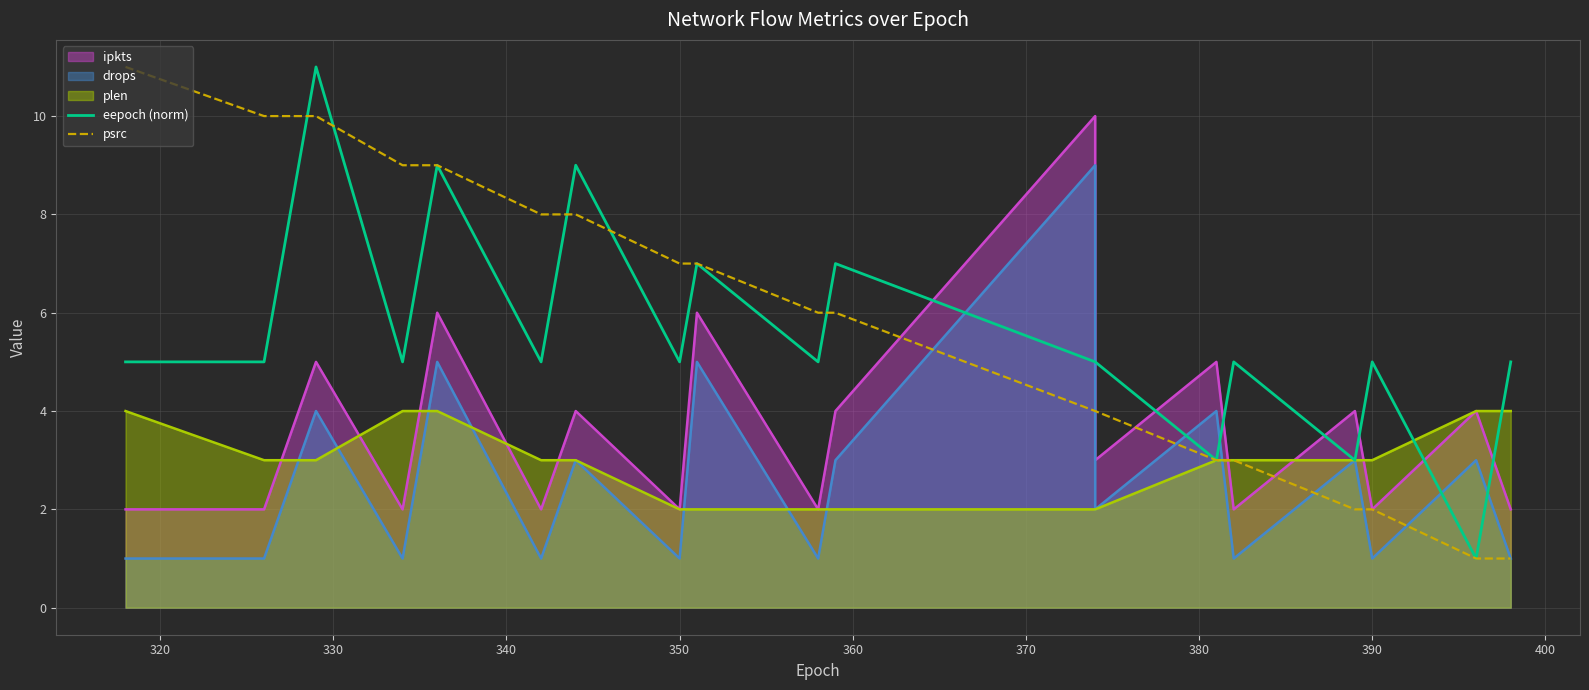

What is the difference between the maximum and minimum values in the eepoch (norm) series?

10